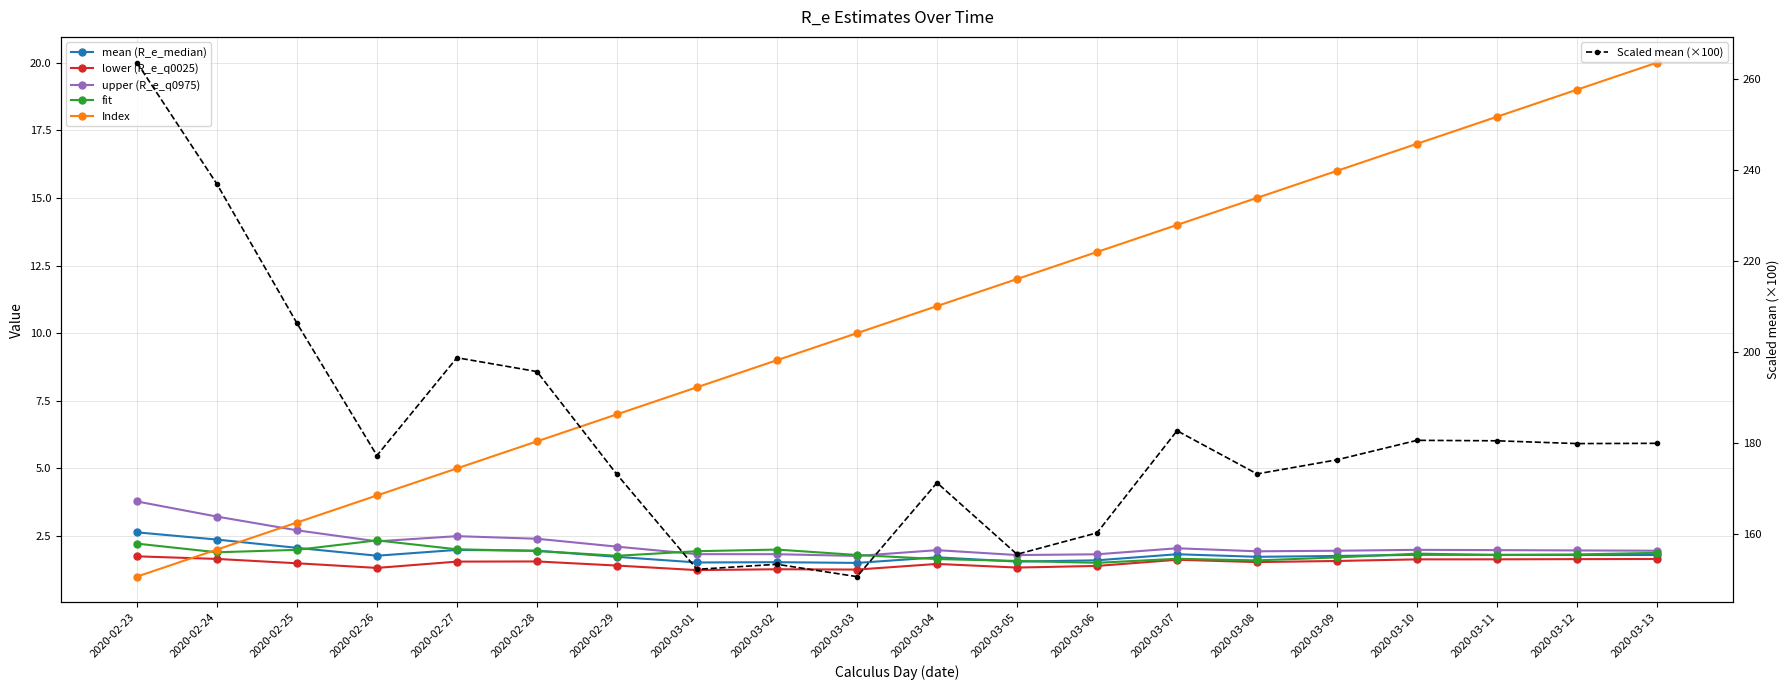

At which label is upper (R_e_q0975) closest to 2?

2020-03-10